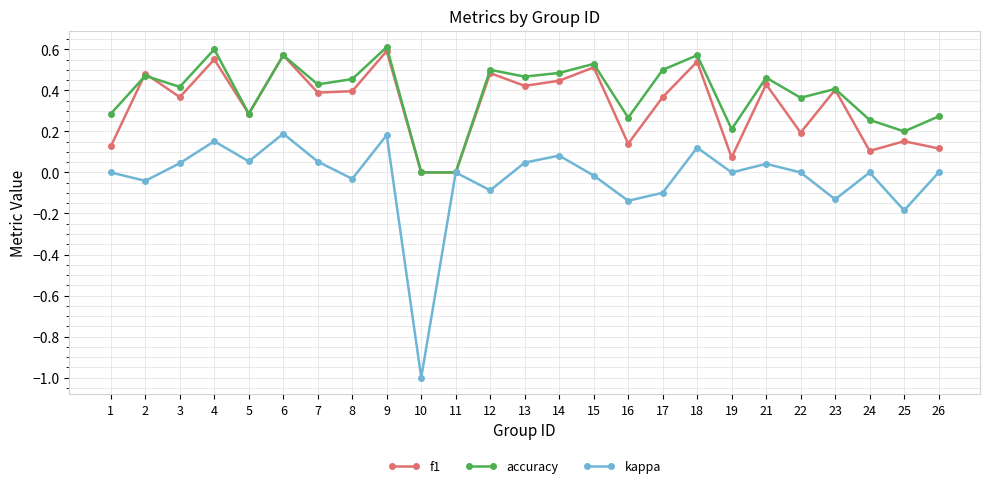

How many data points does each series have?

25